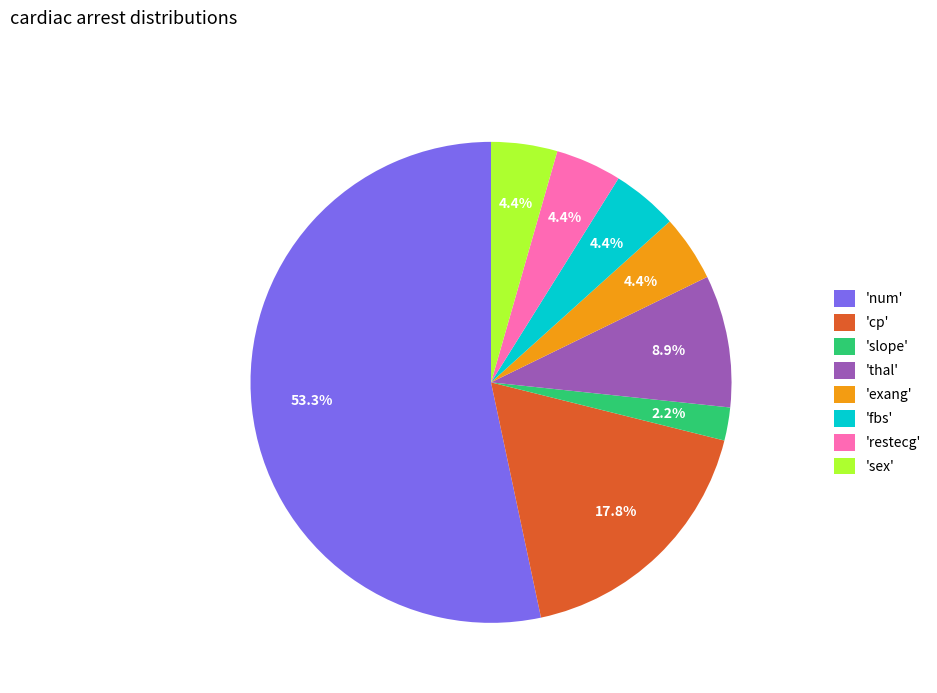

What is the majority slice?

'num'